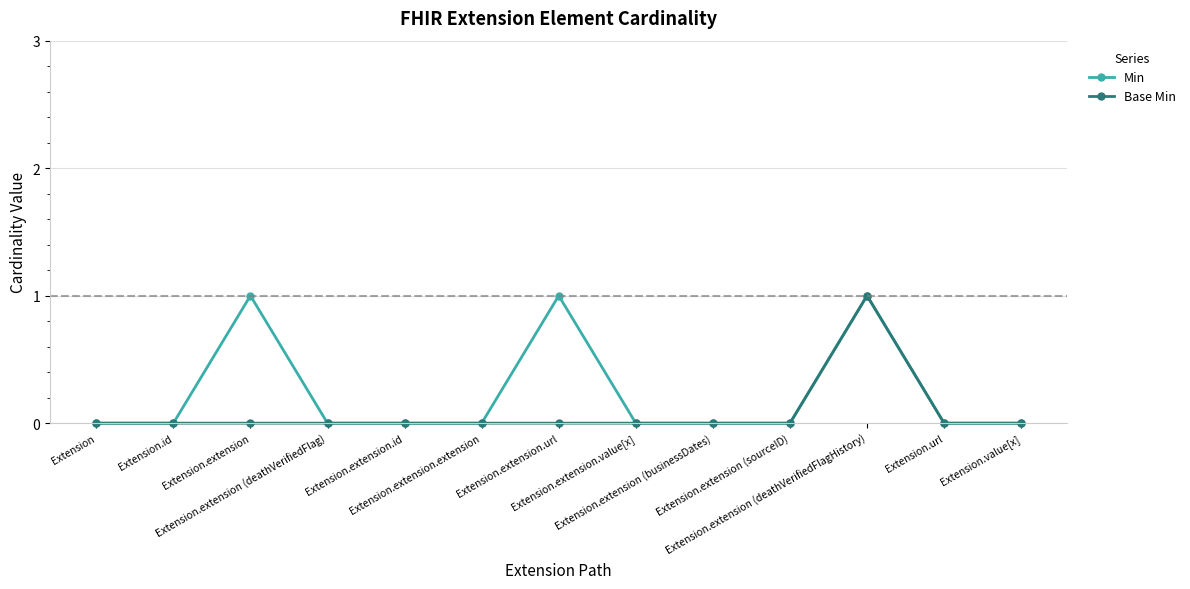

How many categories are shown in the chart?

13